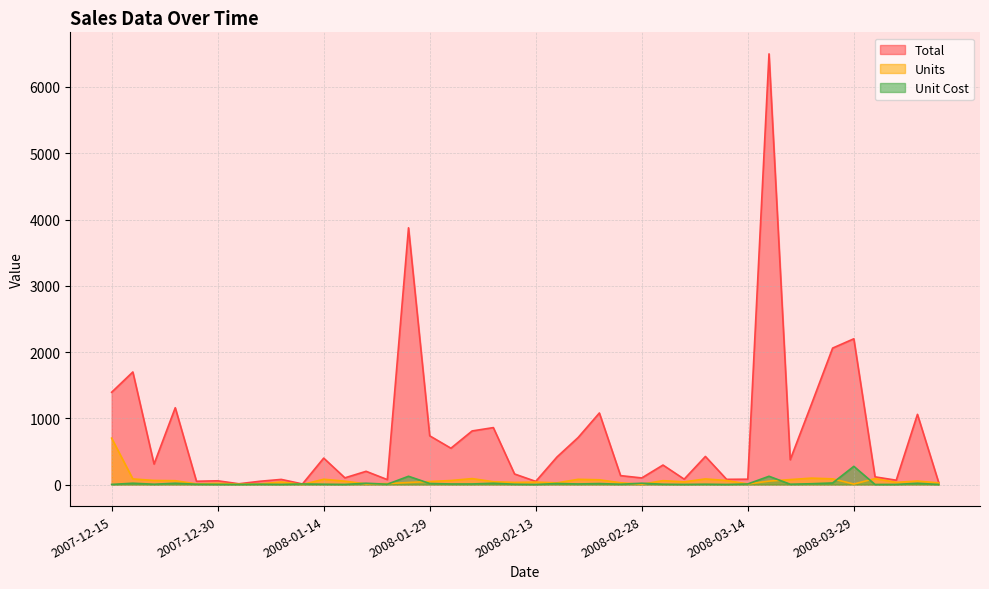

What is the label of the 2nd point from the left?

2007-12-18